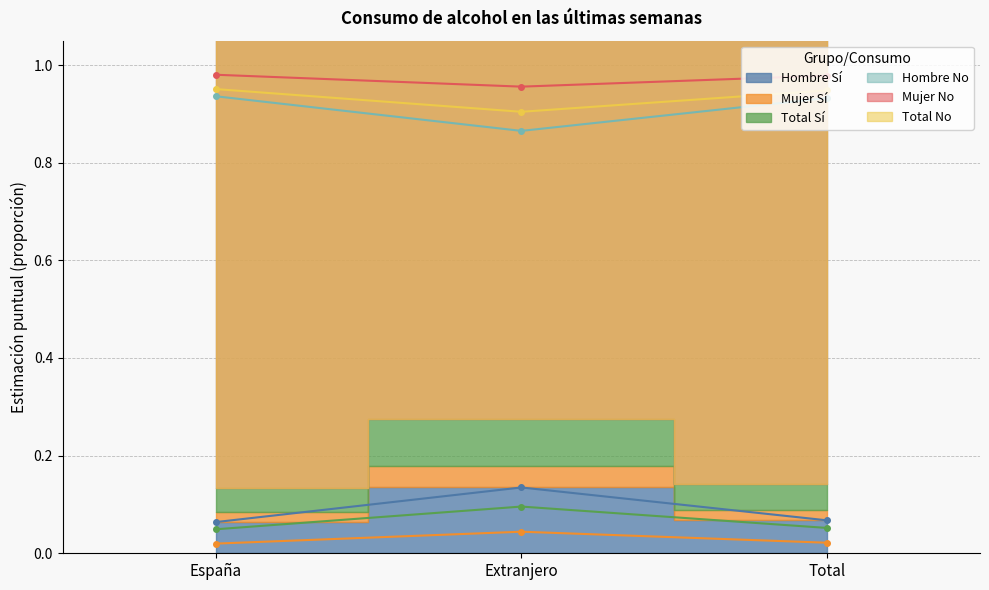

How many lines are shown in the chart?

6